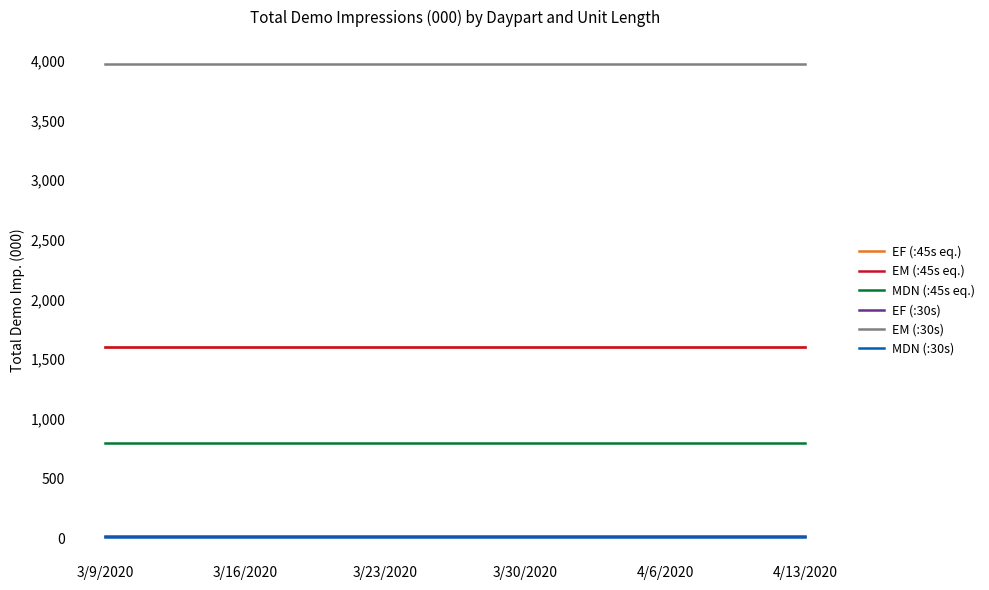

Which series has the largest total across all categories?

EM (:30s)